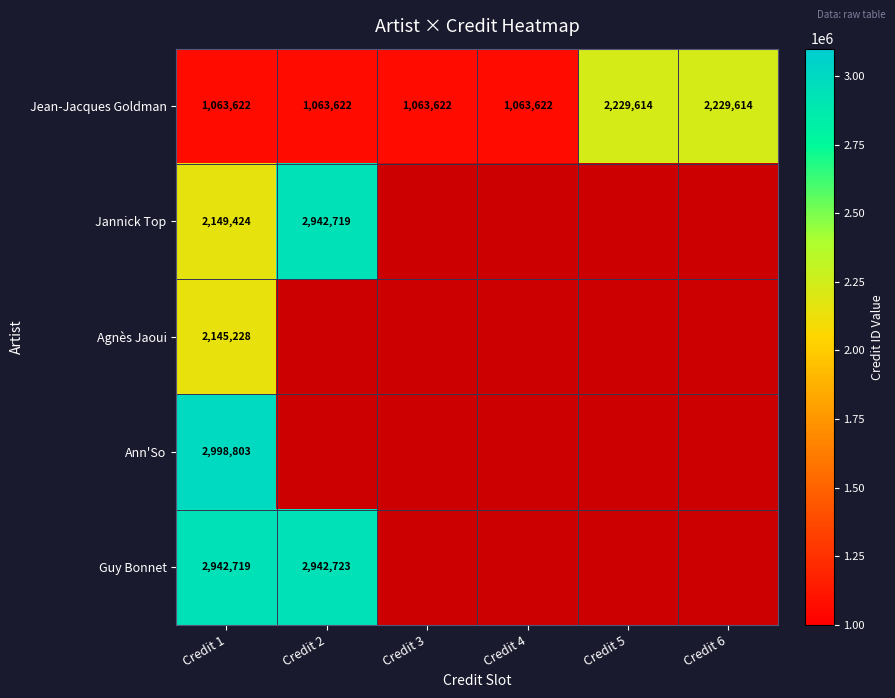

What is the difference between the highest and lowest values at Credit 1?

1935181